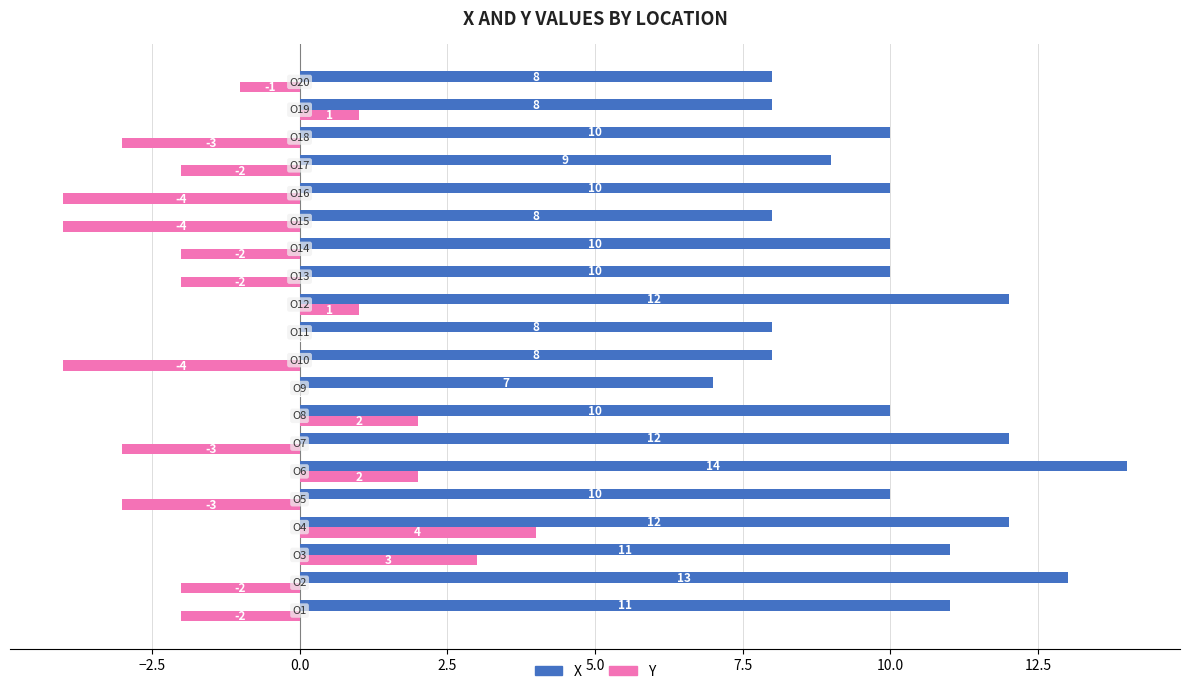

What is the maximum value for Y?

4